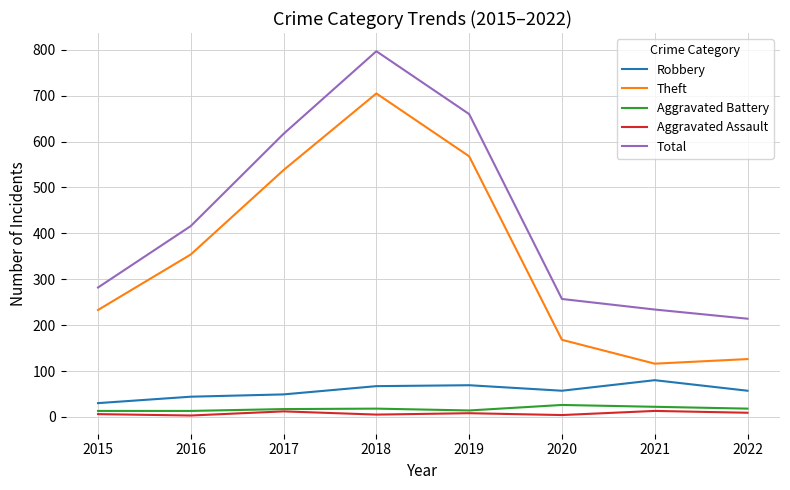

Count the number of data series in this chart.

5